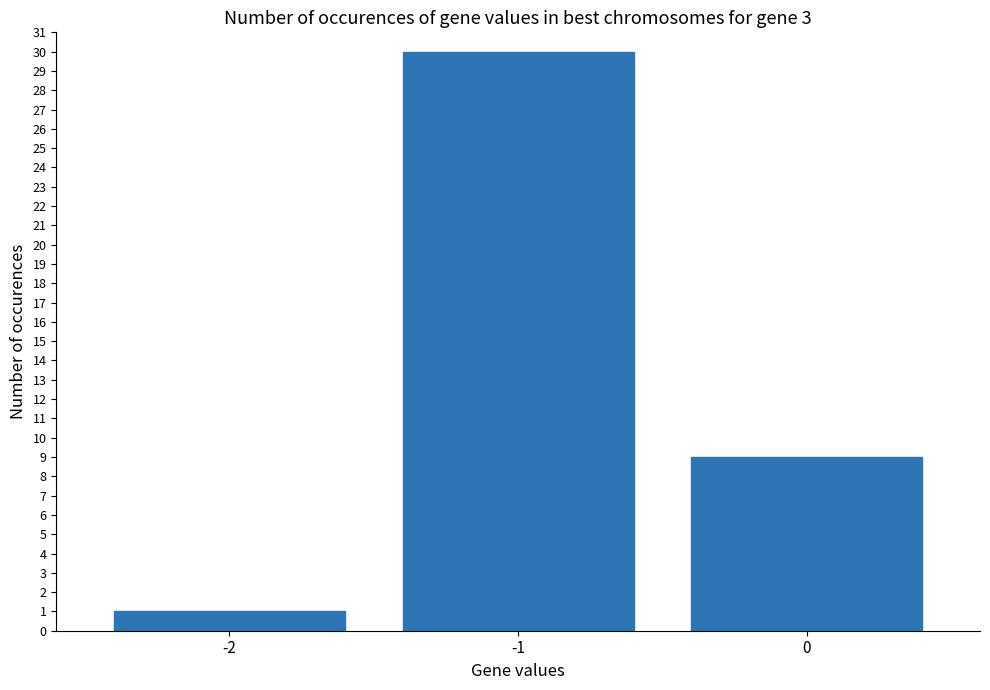

Reading left to right, transcribe all the data shown in this chart.

-2=1	-1=30	0=9